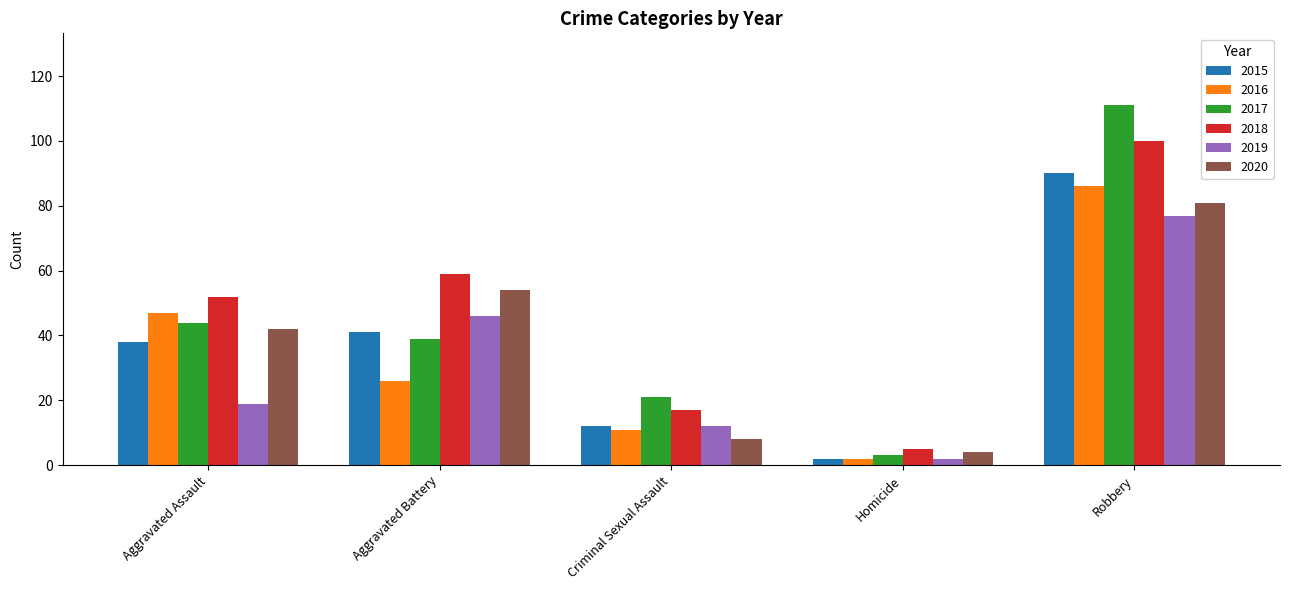

What is the smallest value displayed?

2